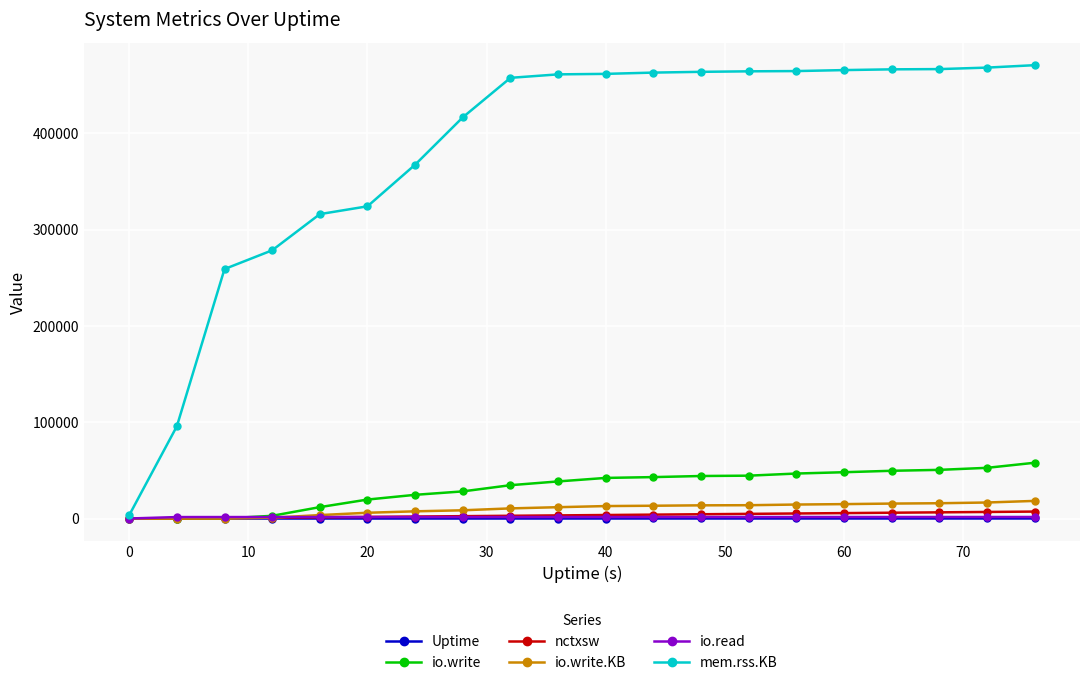

What is the sum of all mem.rss.KB values?

7637096